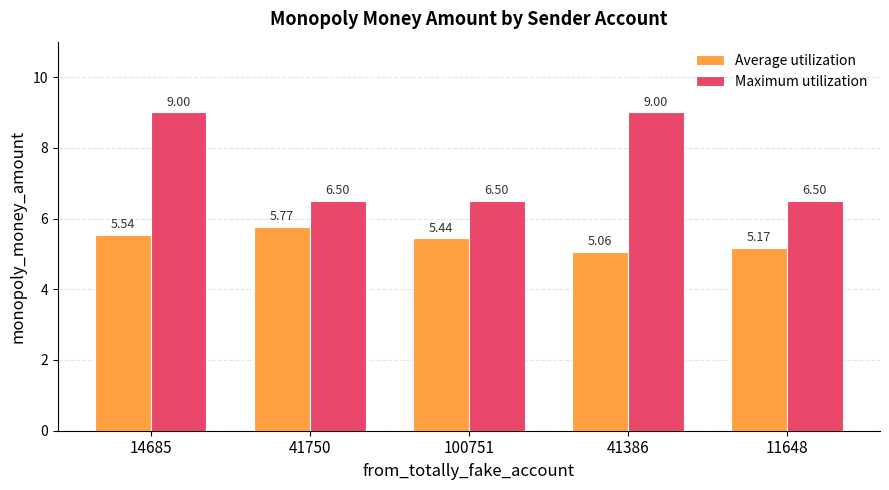

What is the difference between the highest and lowest values at 11648?

1.3